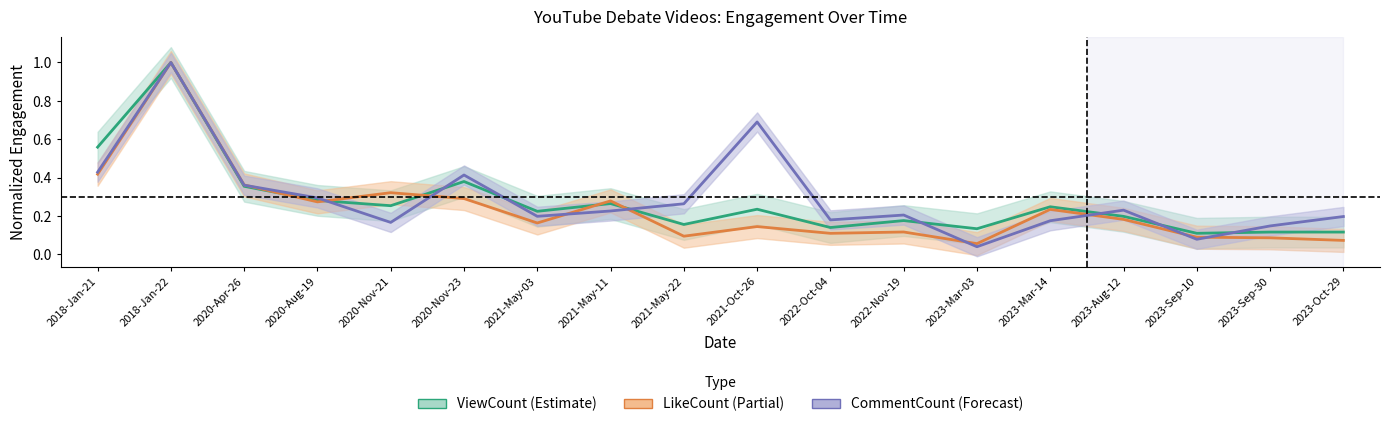

What position from the right is 2023-Oct-29?

1